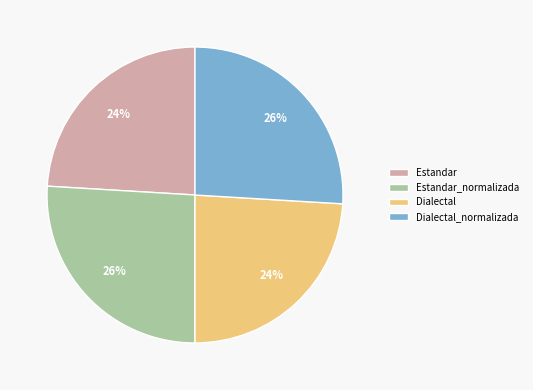

To the nearest percent, what is the difference between the largest and smallest slice percentages?

2%